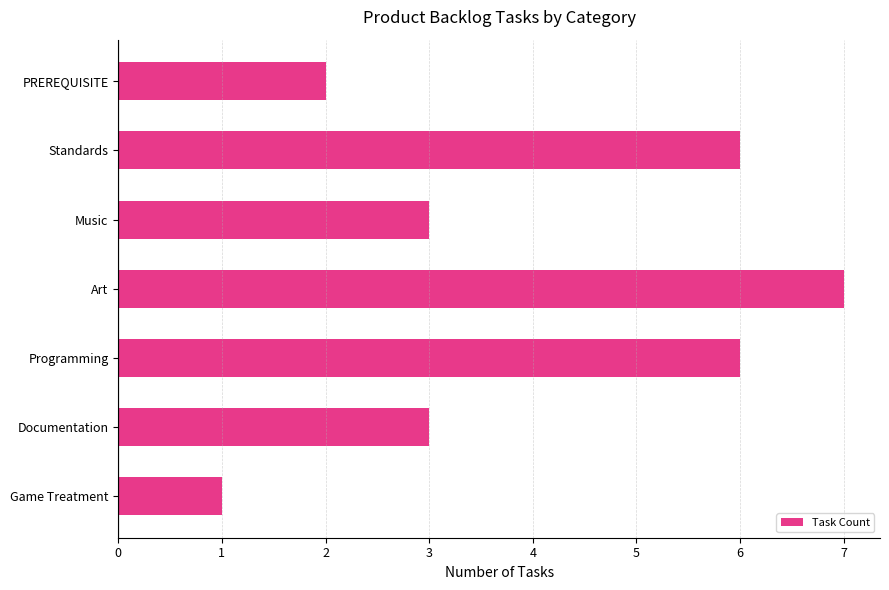

Which category has the highest value across all series?

Art